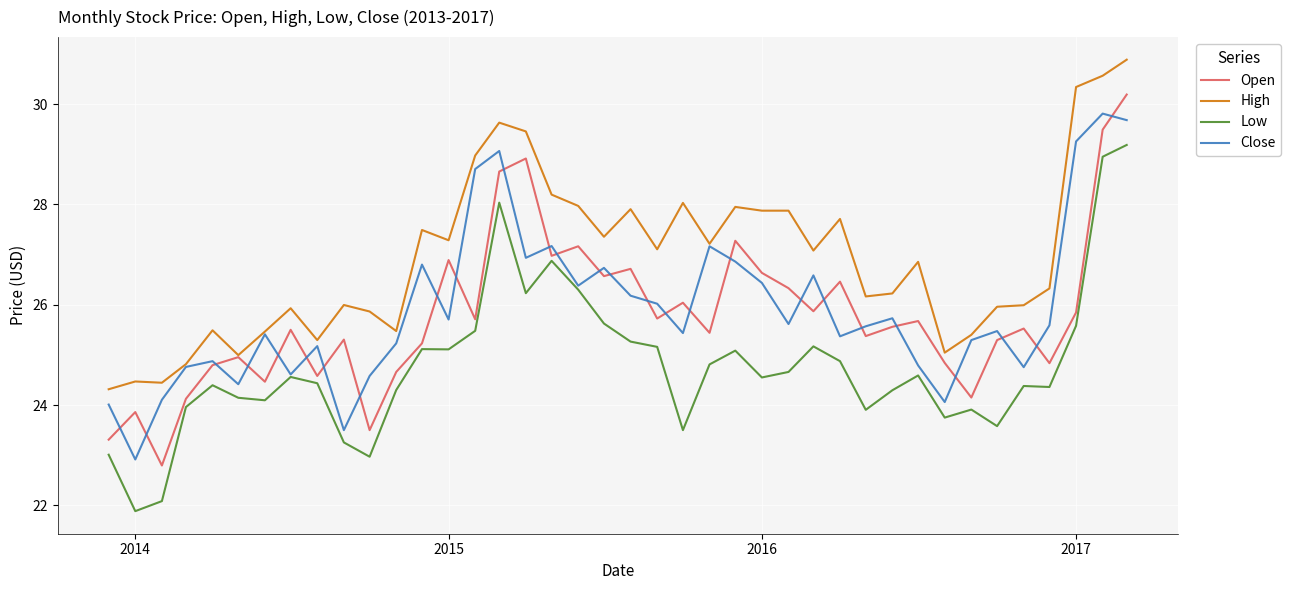

True or false: Open and Low cross at least once.

False